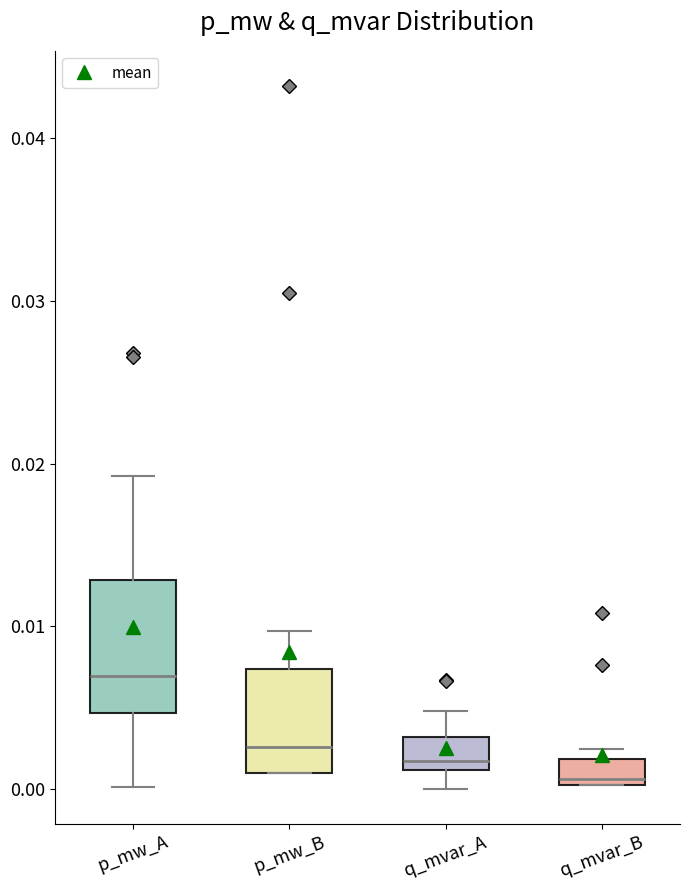

Which box has the lowest median line?

q_mvar_B